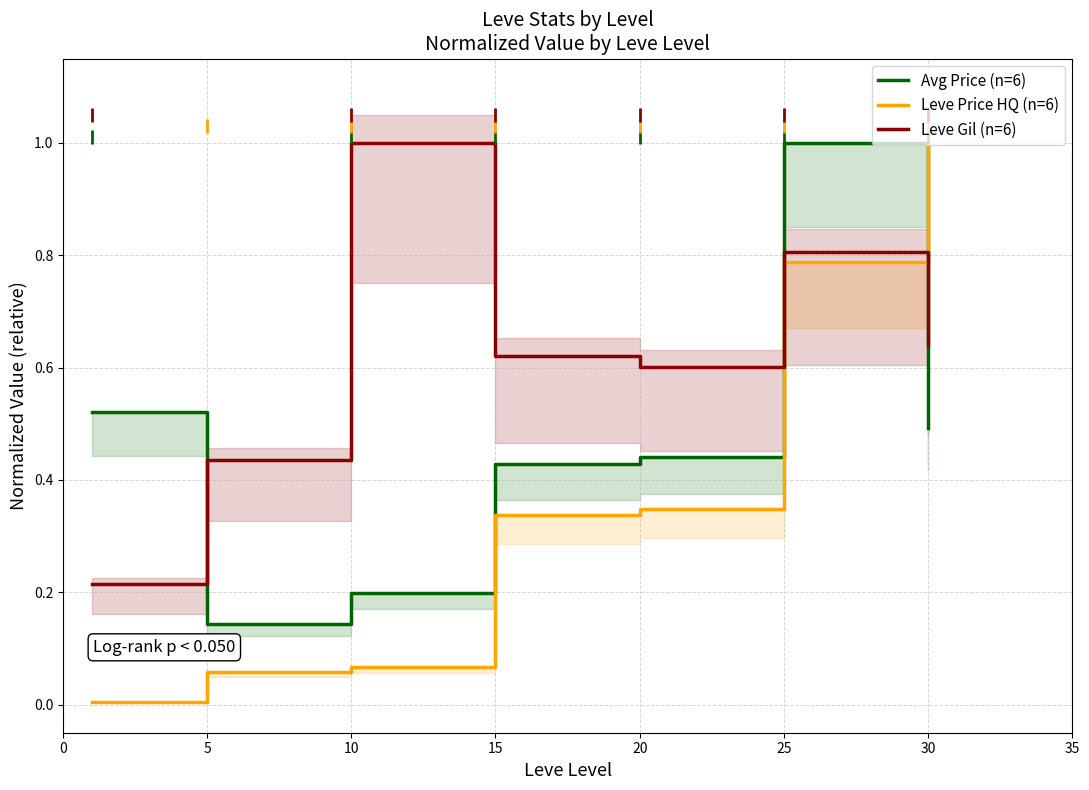

Which category has the highest value in the Leve Gil (n=6) series?

10